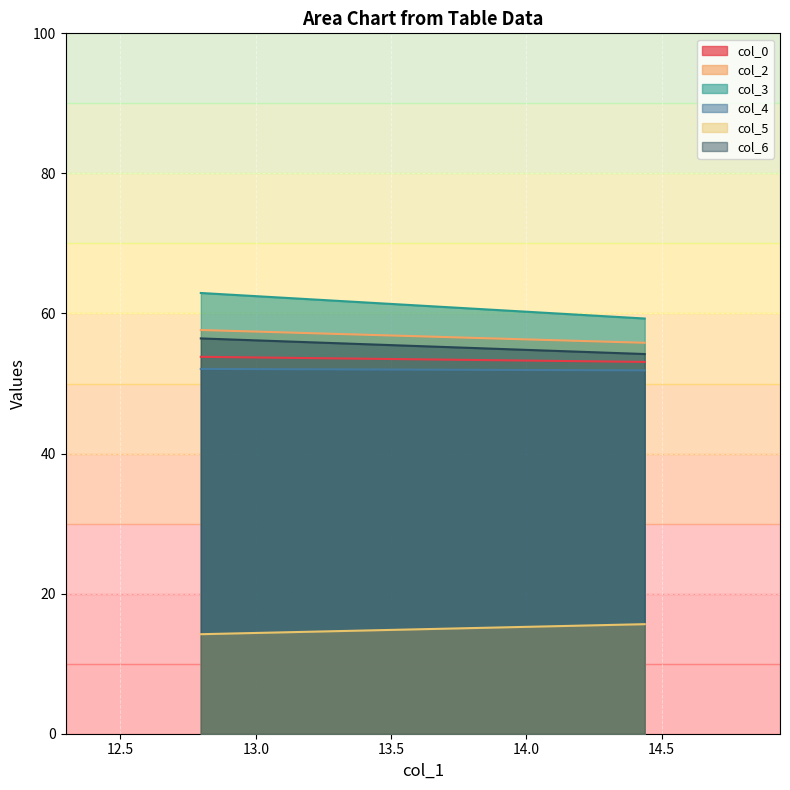

How many distinct data groups are displayed?

6